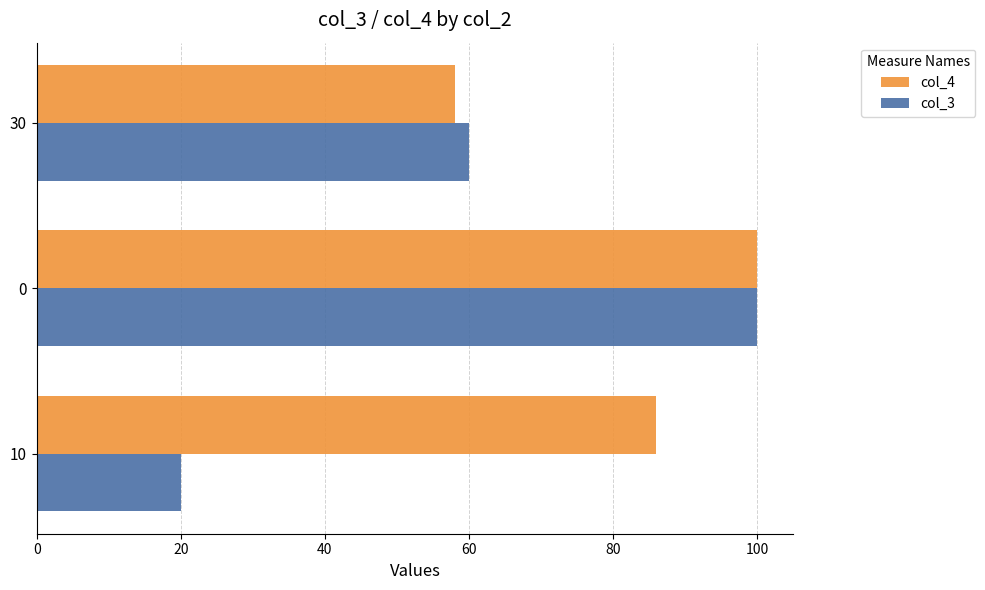

What is the difference between the highest and lowest values at 10?

66